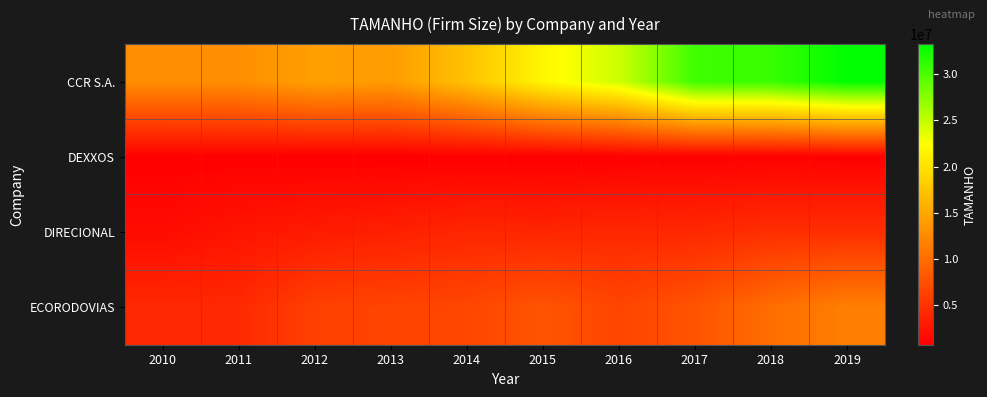

Reading left to right, transcribe all the data shown in this chart.

CCR S.A.: 2010=12767531	2011=12851366	2012=14305826	2013=14033010	2014=17223176	2015=21683494	2016=24555847	2017=30612208	2018=30815998	2019=33262087
DEXXOS: 2010=773270	2011=765369	2012=702401	2013=695956	2014=689142	2015=710682	2016=726912	2017=809693	2018=853849	2019=814229
DIRECIONAL: 2010=1679542	2011=2451913	2012=3027111	2013=3433656	2014=3955520	2015=3887452	2016=4089767	2017=4141764	2018=4651685	2019=4654716
ECORODOVIAS: 2010=4165776	2011=4156437	2012=6195956	2013=6500768	2014=6701870	2015=7860983	2016=6603407	2017=7815758	2018=10020935	2019=11542453